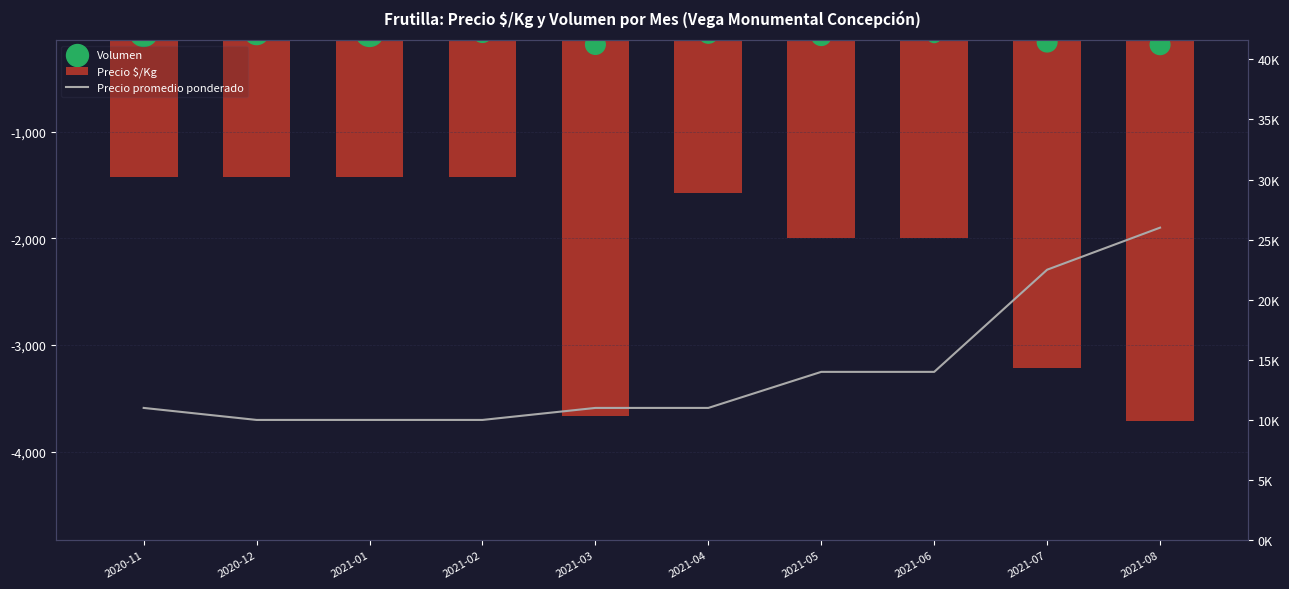

Which series has the widest spread of Y values?

Precio promedio ponderado